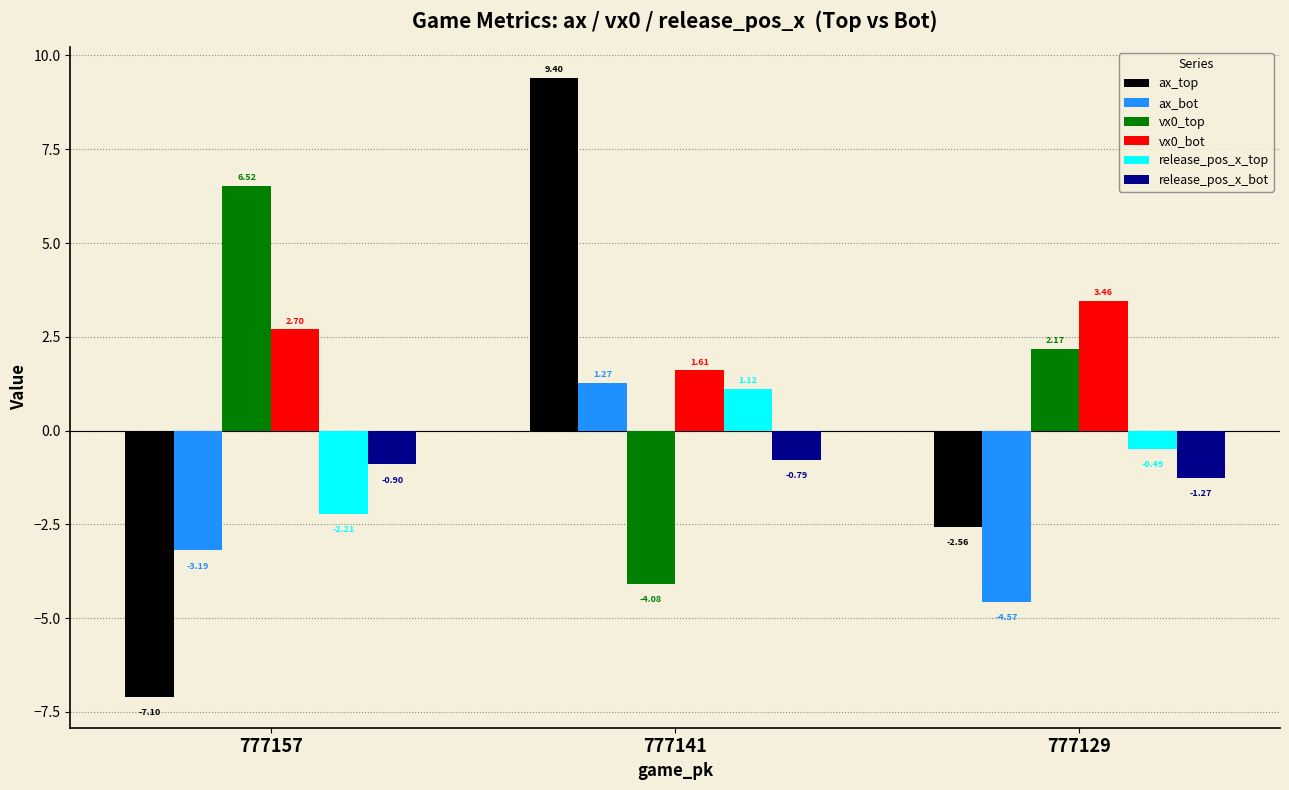

What is the difference between the maximum and second lowest values in the vx0_bot series?

0.8